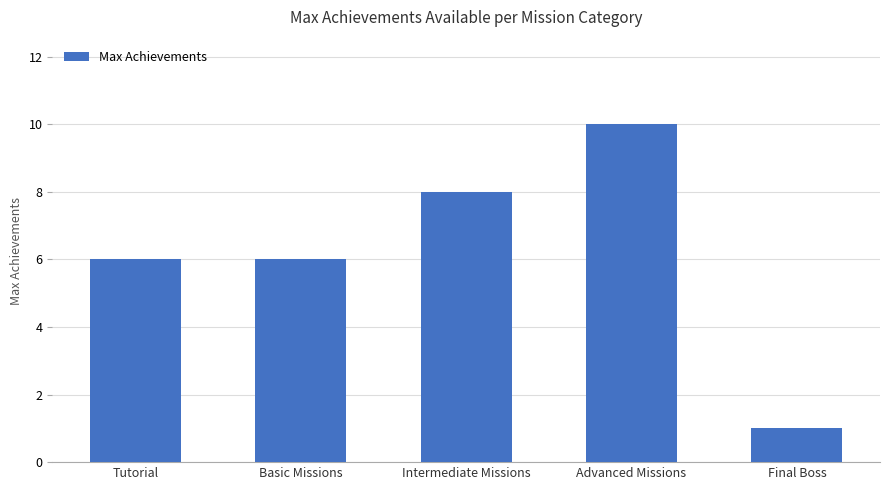

Reading left to right, what are all the values shown in this chart?

6	6	8	10	1